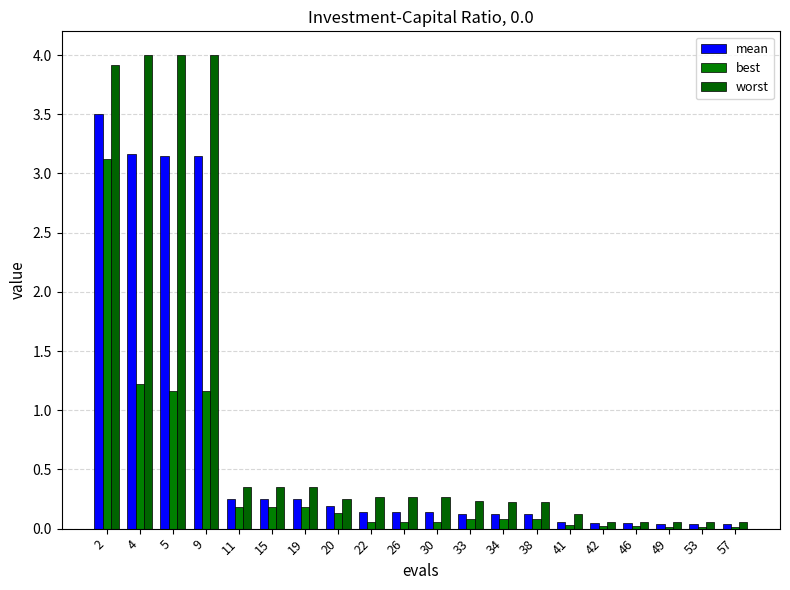

Reading left to right, list all the values displayed in this chart.

mean: 2=3.5	4=3.2	5=3.1	9=3.1	11=0.2	15=0.2	19=0.2	20=0.2	22=0.1	26=0.1	30=0.1	33=0.1	34=0.1	38=0.1	41=0.1	42=0.0	46=0.0	49=0.0	53=0.0	57=0.0
best: 2=3.1	4=1.2	5=1.2	9=1.2	11=0.2	15=0.2	19=0.2	20=0.1	22=0.1	26=0.1	30=0.1	33=0.1	34=0.1	38=0.1	41=0.0	42=0.0	46=0.0	49=0.0	53=0.0	57=0.0
worst: 2=3.9	4=4.0	5=4.0	9=4.0	11=0.4	15=0.4	19=0.4	20=0.3	22=0.3	26=0.3	30=0.3	33=0.2	34=0.2	38=0.2	41=0.1	42=0.1	46=0.1	49=0.1	53=0.1	57=0.1